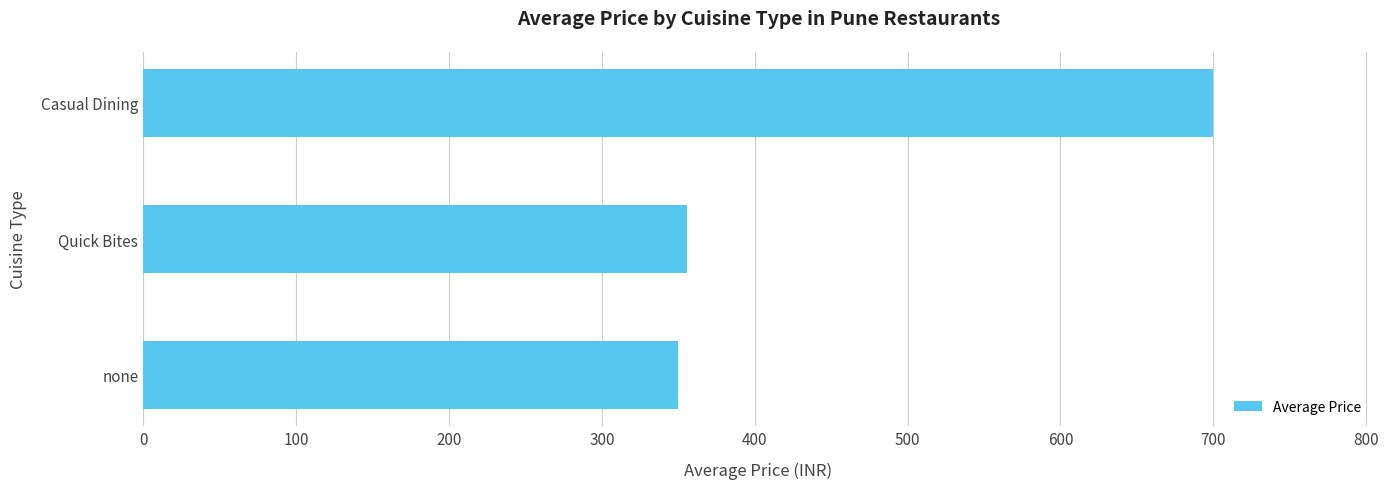

Is it true that the value at none is 615?

False